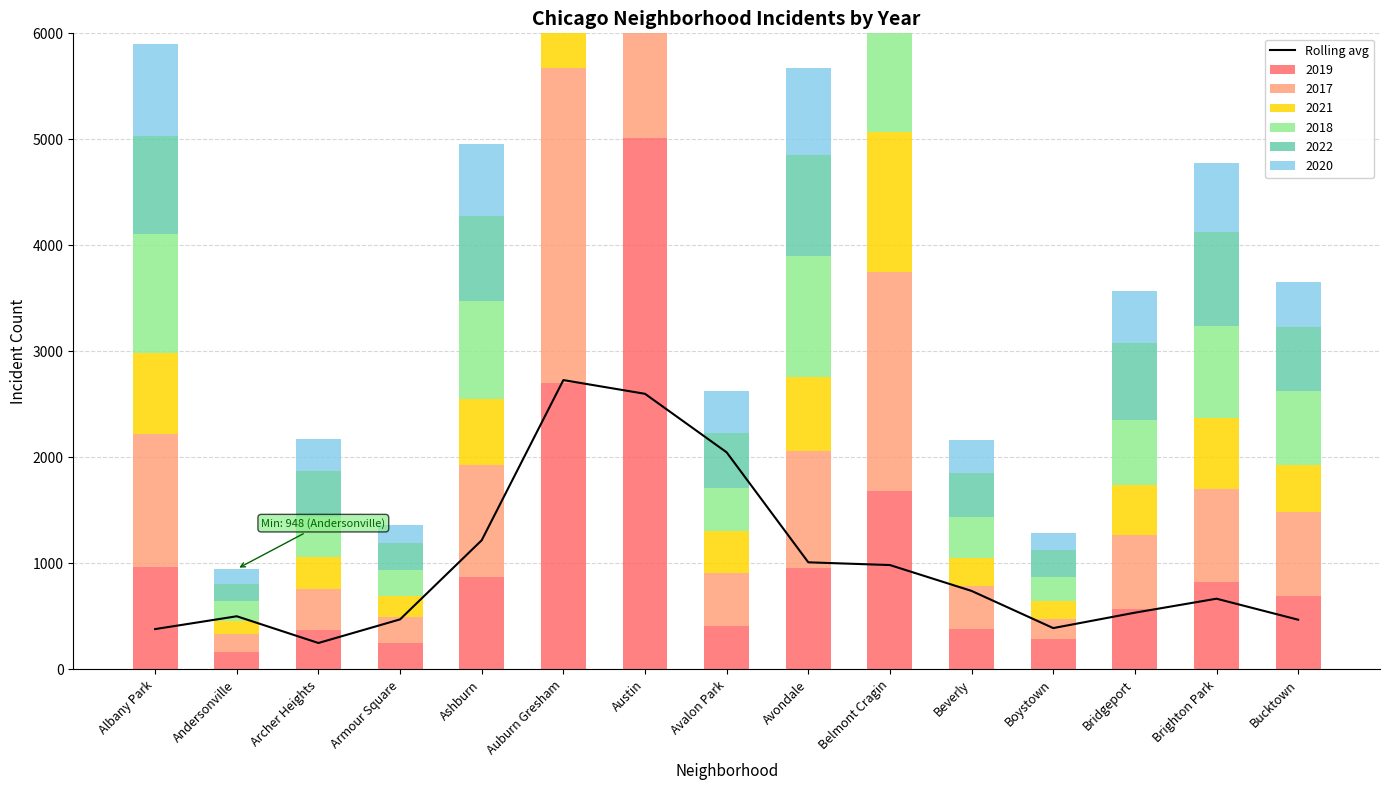

Rank the categories by value from lowest to highest.

Archer Heights, Albany Park, Boystown, Bucktown, Armour Square, Andersonville, Bridgeport, Brighton Park, Beverly, Belmont Cragin, Avondale, Ashburn, Avalon Park, Austin, Auburn Gresham